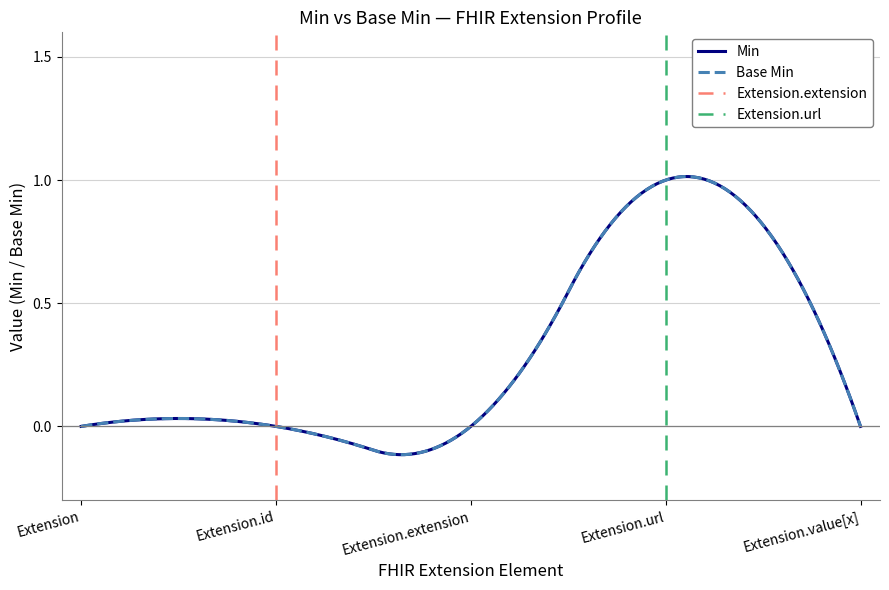

What is the maximum value shown in the chart?

1